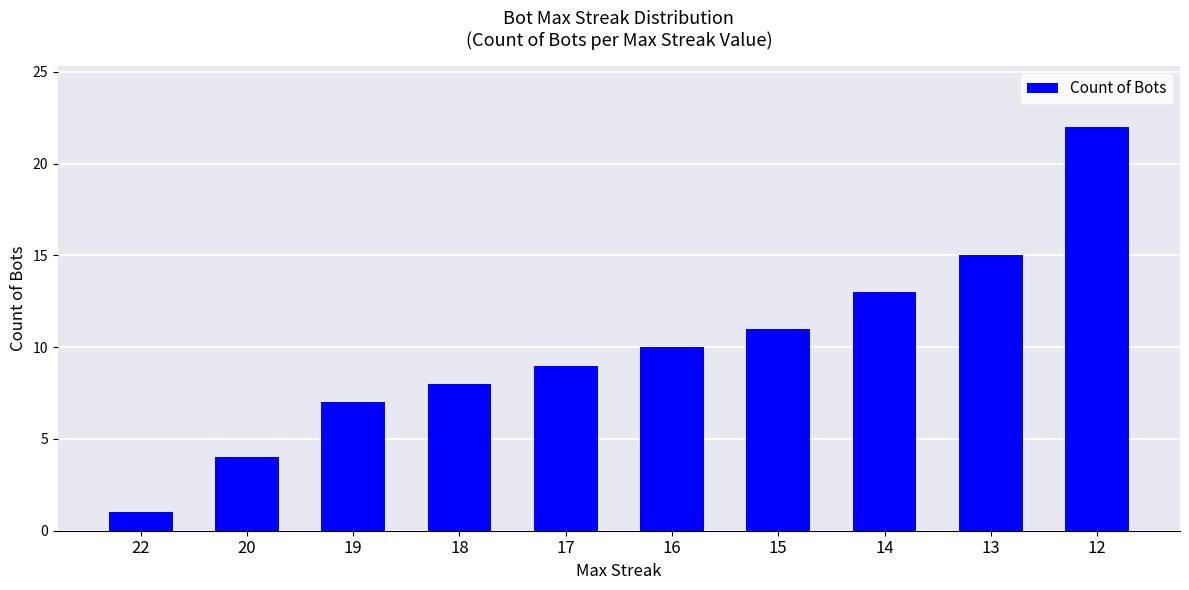

Rank the categories by value from lowest to highest.

22, 20, 19, 18, 17, 16, 15, 14, 13, 12